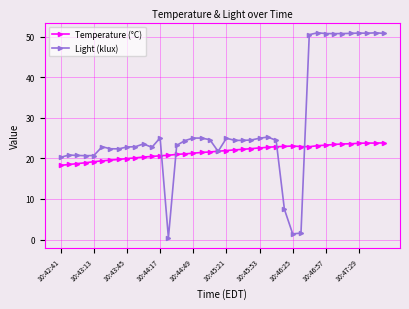

Rank the series by their average value, from highest to lowest.

Light (klux), Temperature (°C)